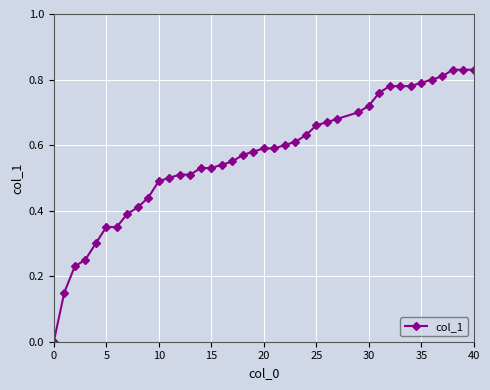

What is the sum of all values?

22.6